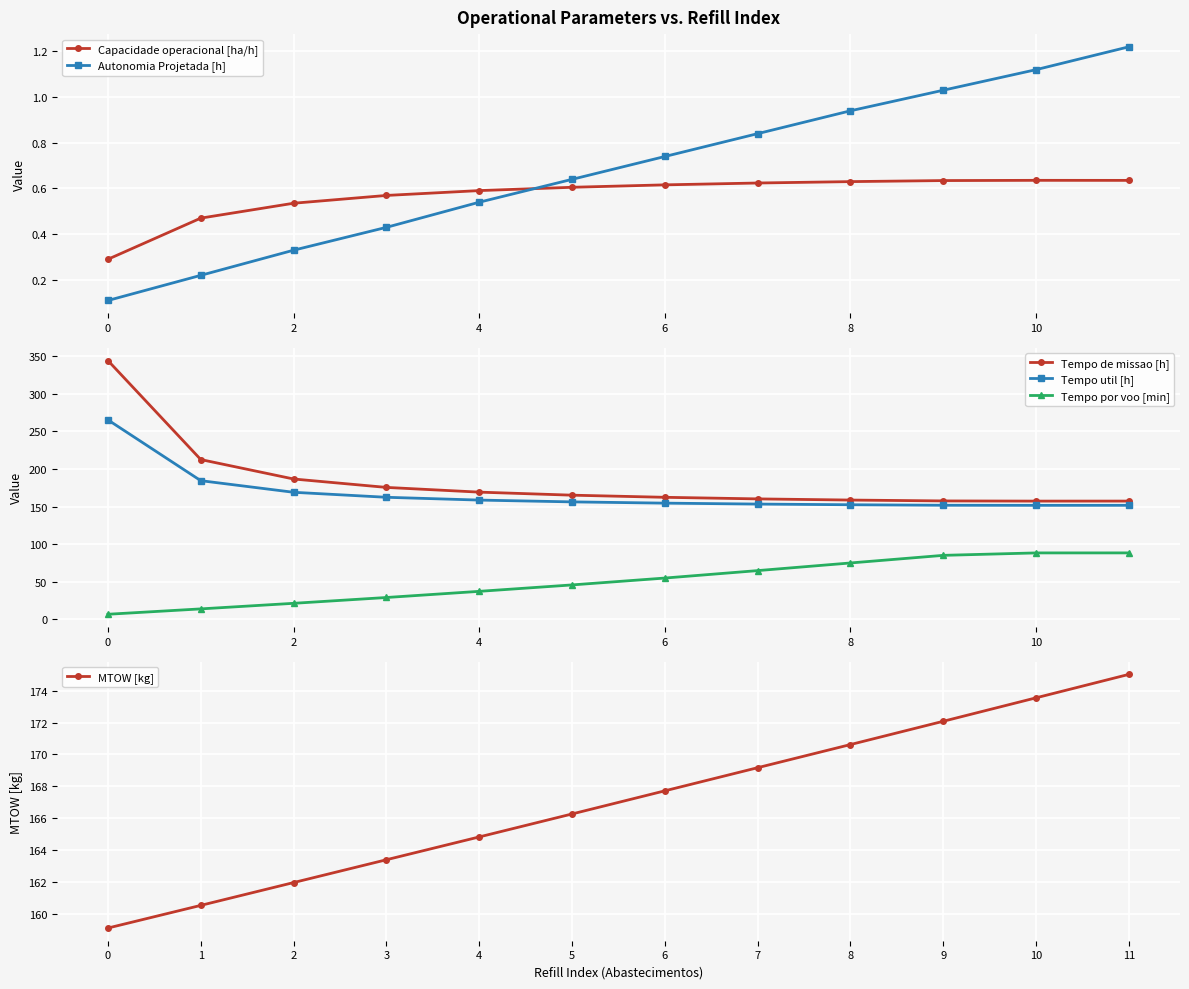

How many interior local peaks does the Capacidade operacional [ha/h] series have?

1